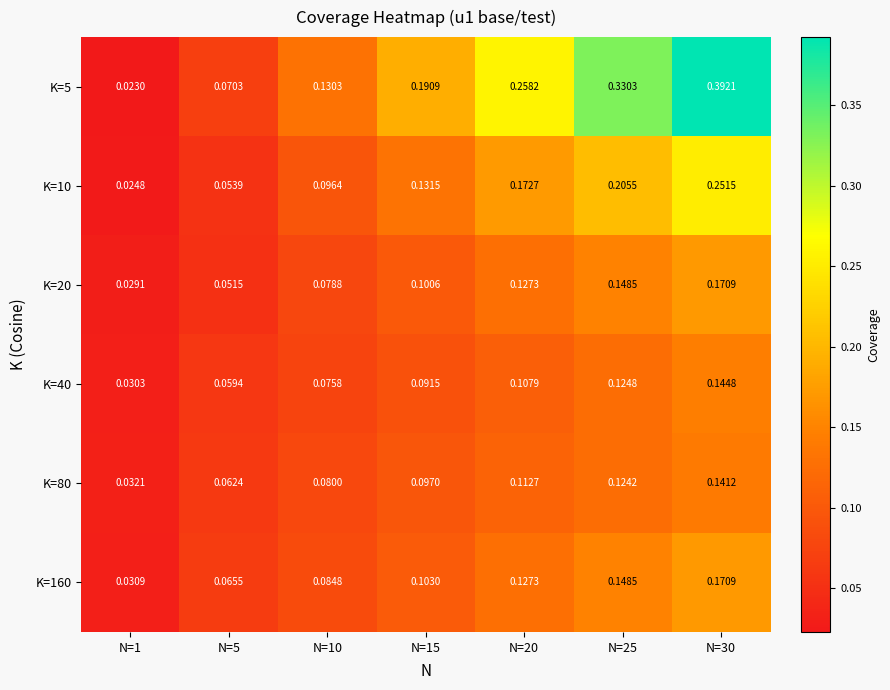

Is the value of K=20 at N=25 greater than the value of K=160 at N=1?

Yes